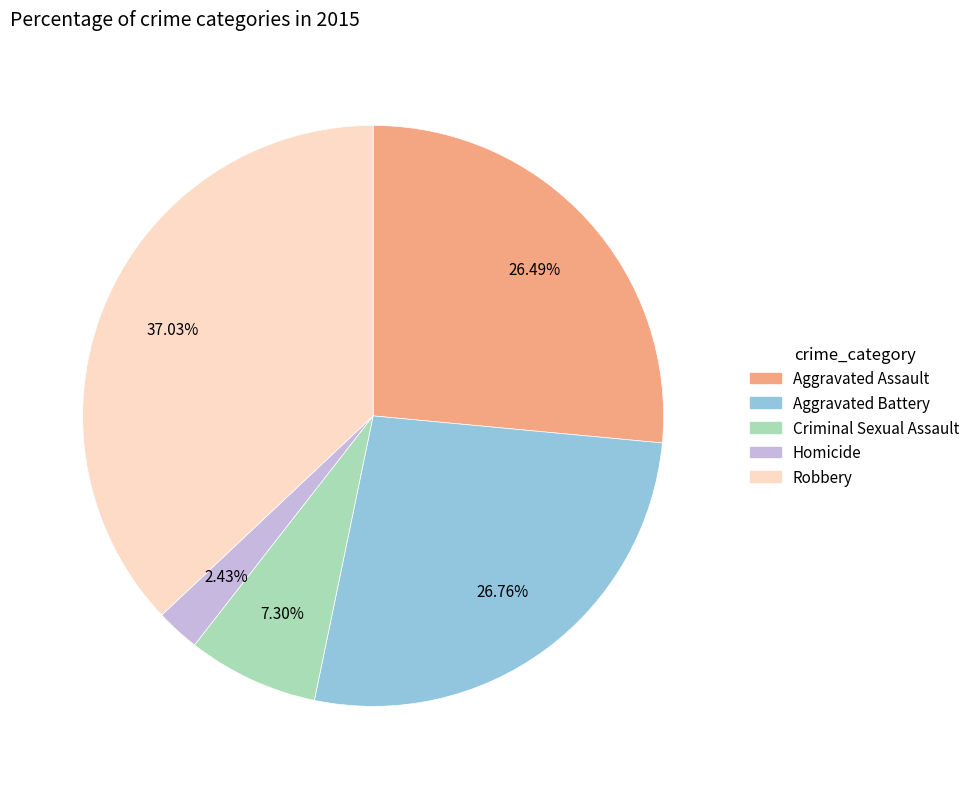

Do Aggravated Assault and Robbery together represent more than half of the pie?

Yes